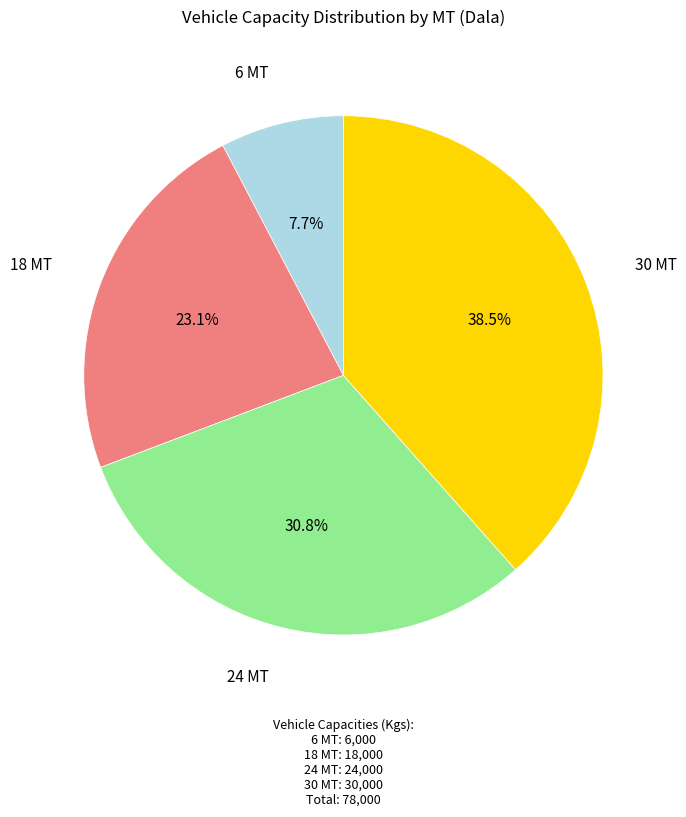

What is the largest slice in the pie chart?

30 MT